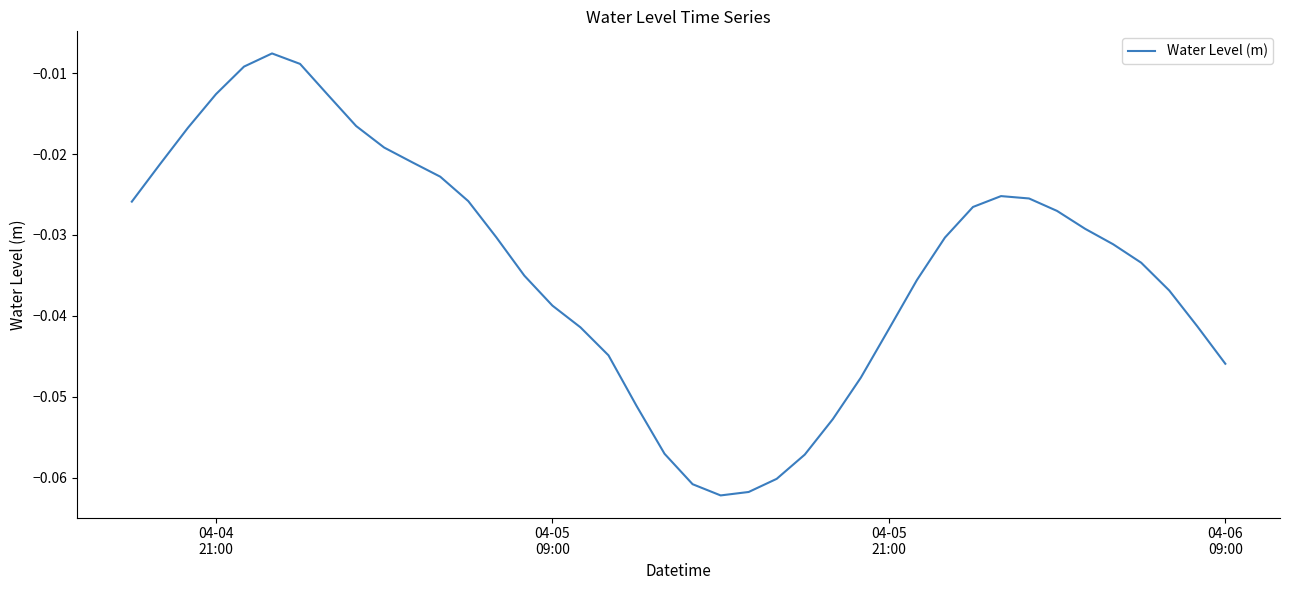

What is the smallest value displayed?

-0.1